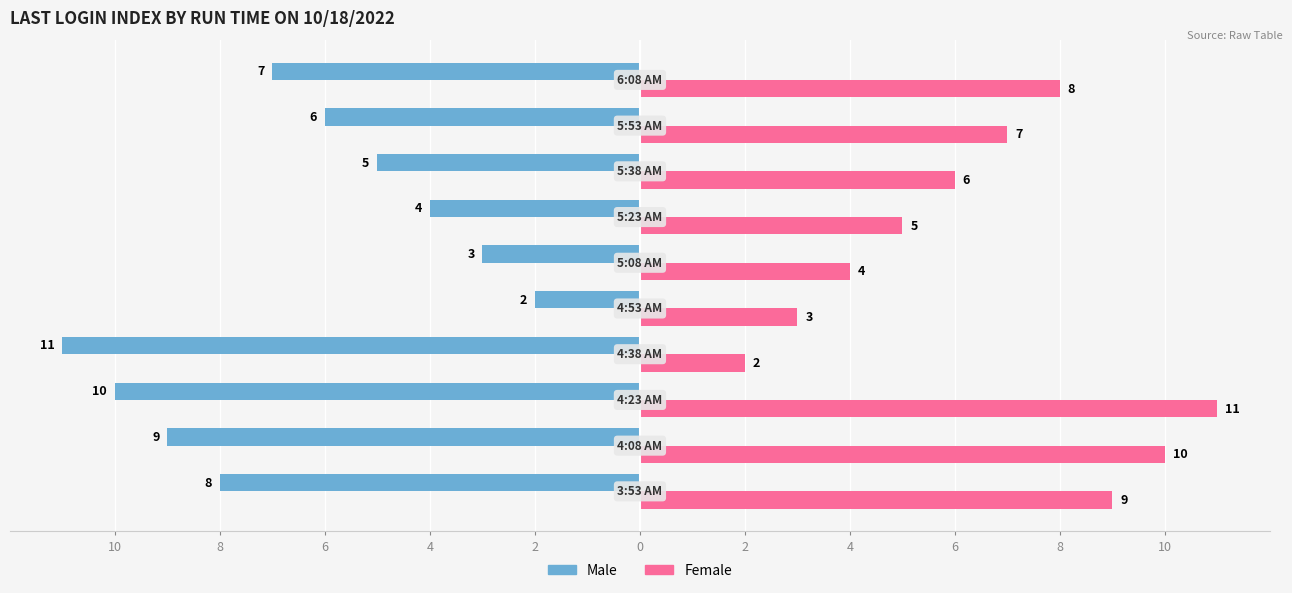

Count the Male values in the range -9 to -4.

6